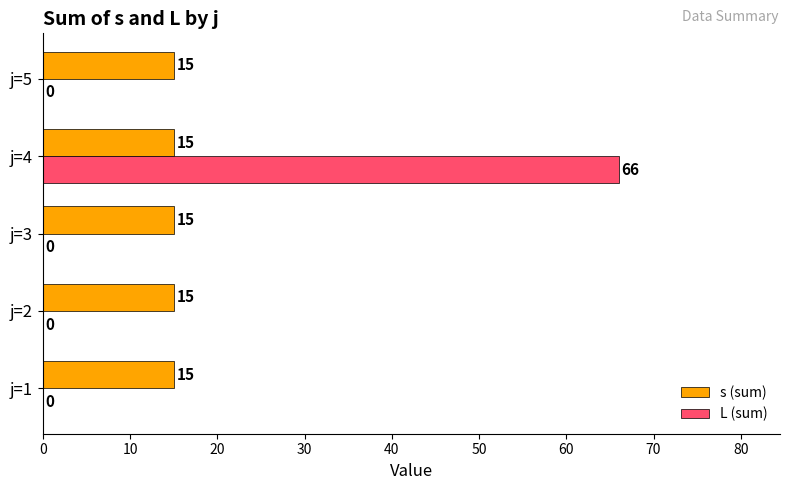

What is the sum of all s (sum) values?

75